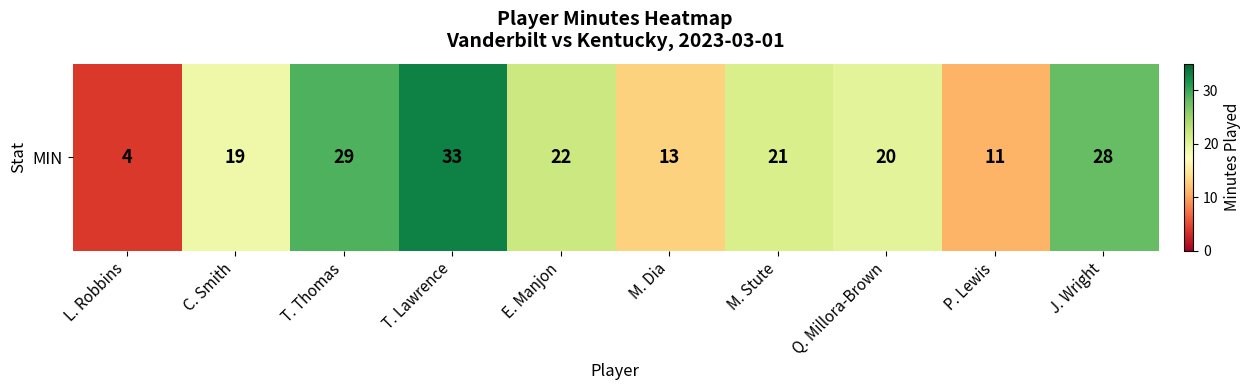

List the labels in order of value, smallest first.

L. Robbins, P. Lewis, M. Dia, C. Smith, Q. Millora-Brown, M. Stute, E. Manjon, J. Wright, T. Thomas, T. Lawrence